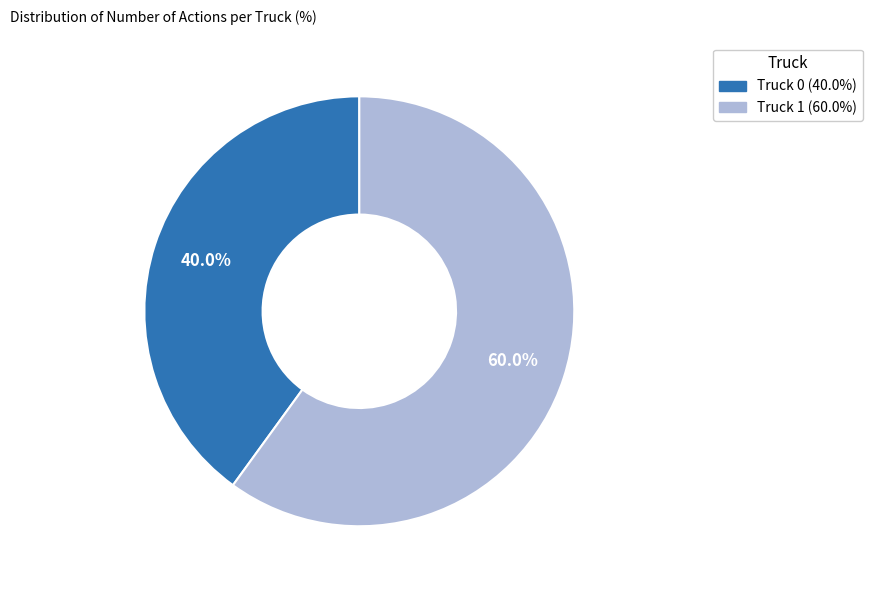

How many segments does this pie chart have?

2